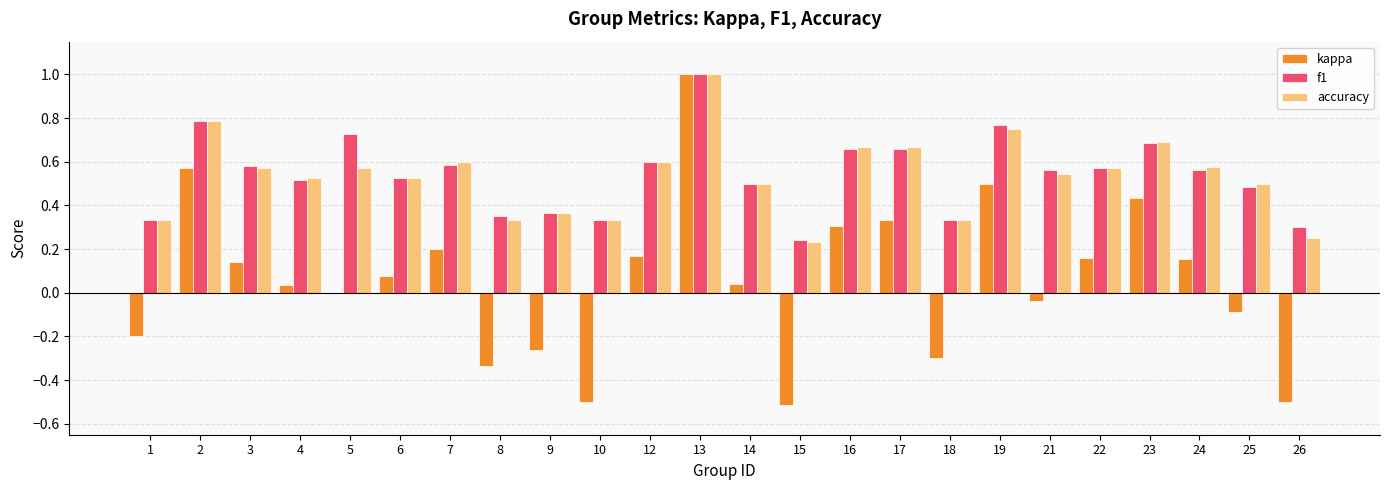

What is the sum of all kappa values?

1.4